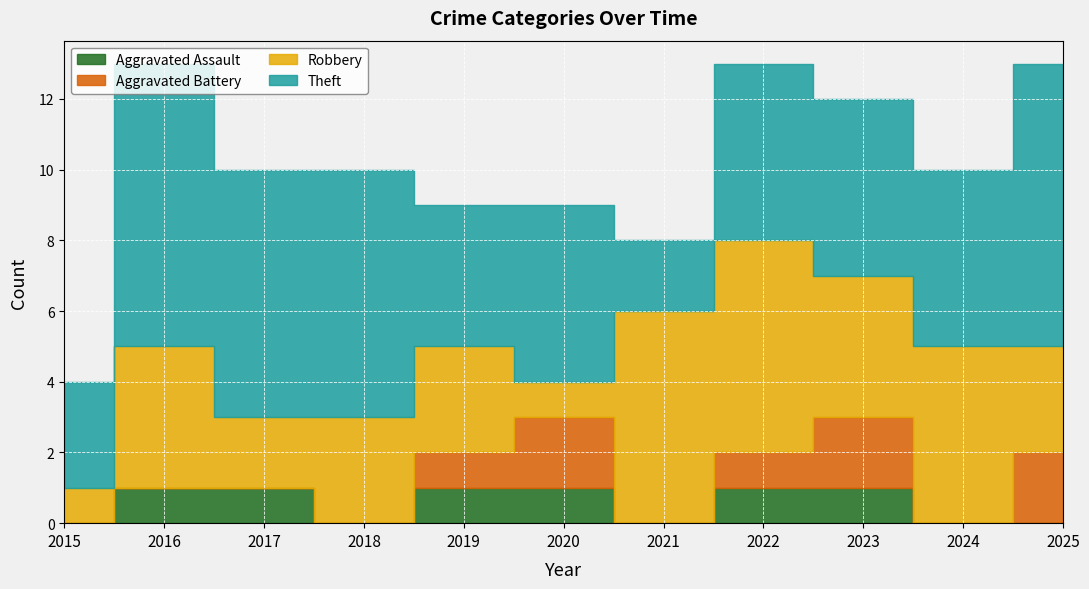

How many positive values does the Aggravated Battery series have?

5